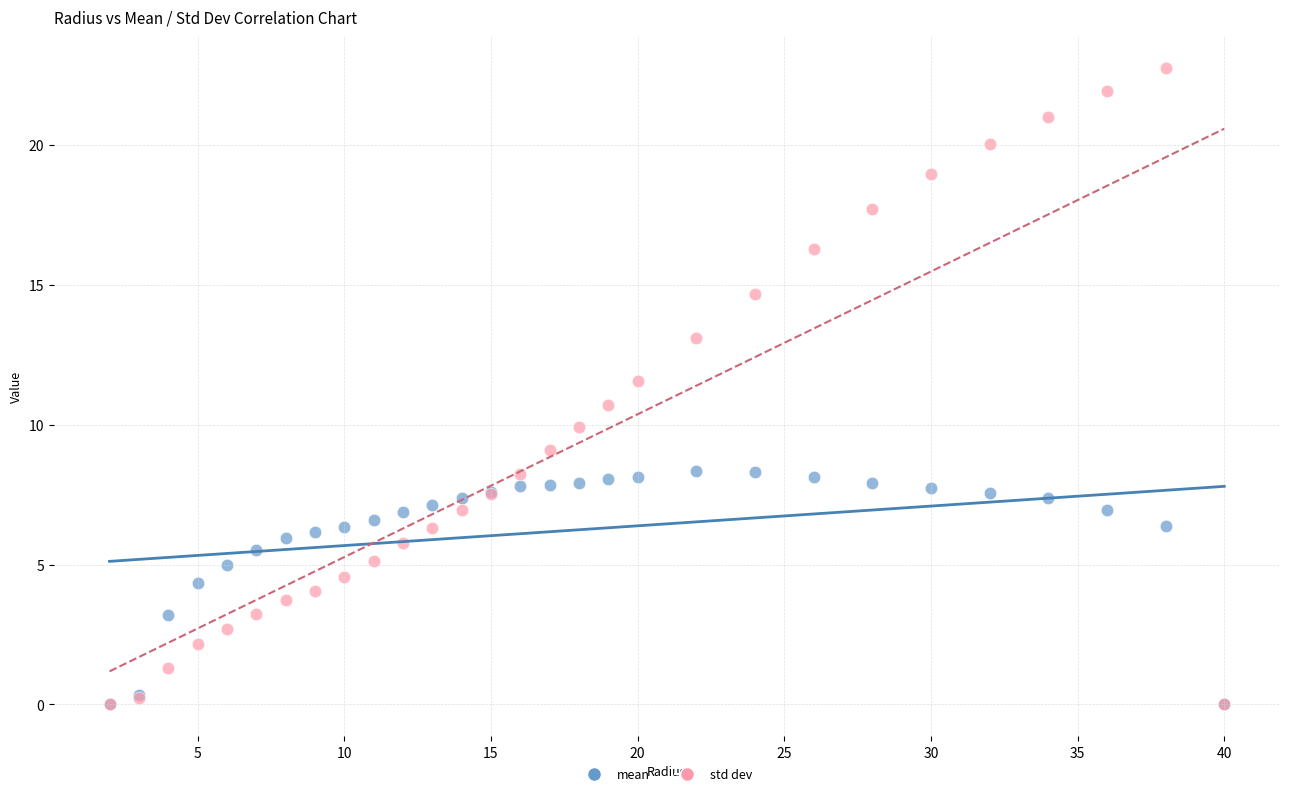

Which series reaches the maximum Y coordinate?

std dev